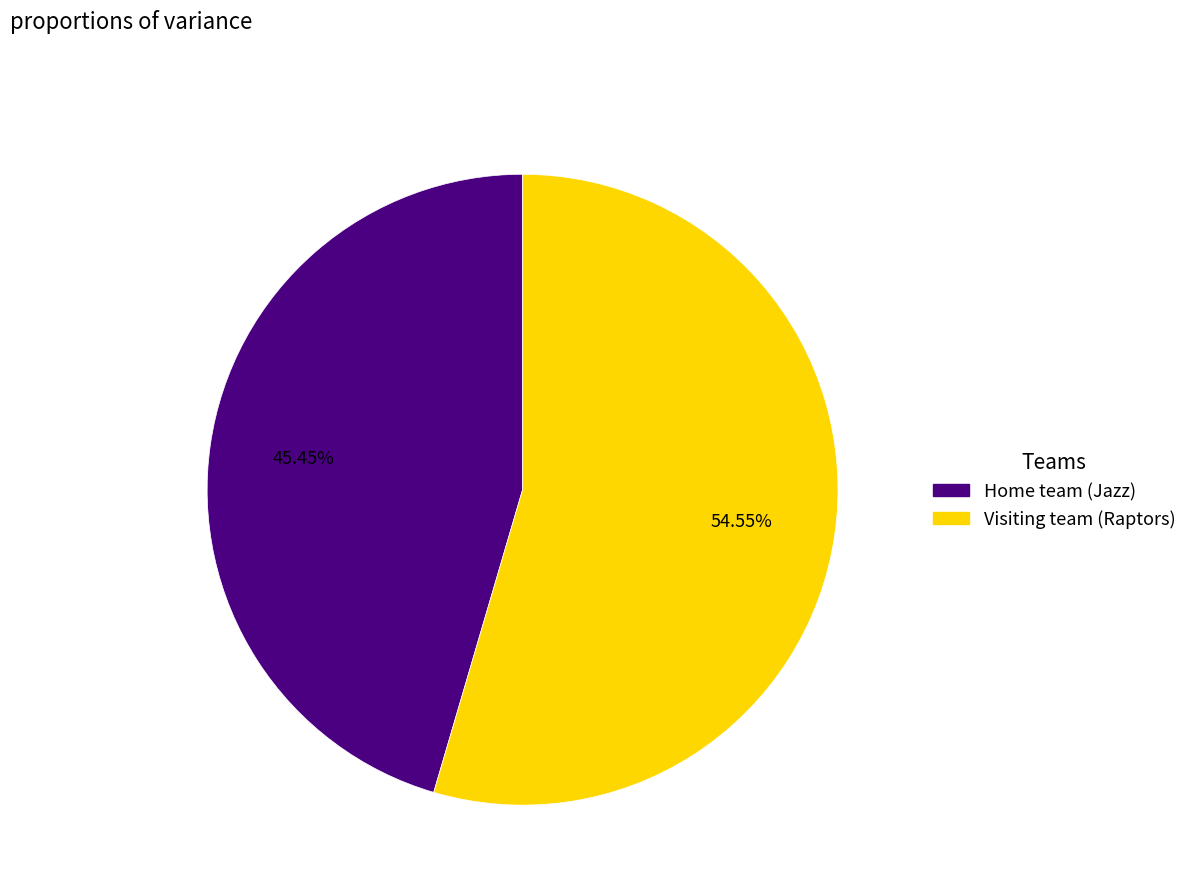

To the nearest percent, what is the difference between the Home team (Jazz) and Visiting team (Raptors) slice percentages?

9%